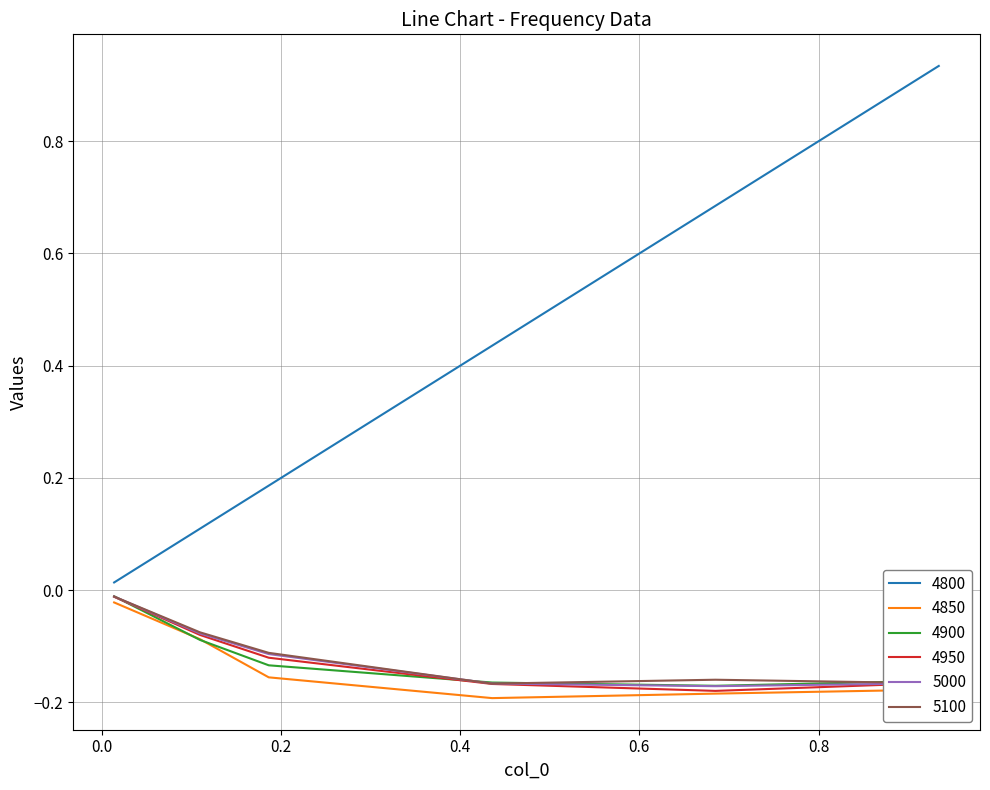

Which series has the widest spread of values?

4800